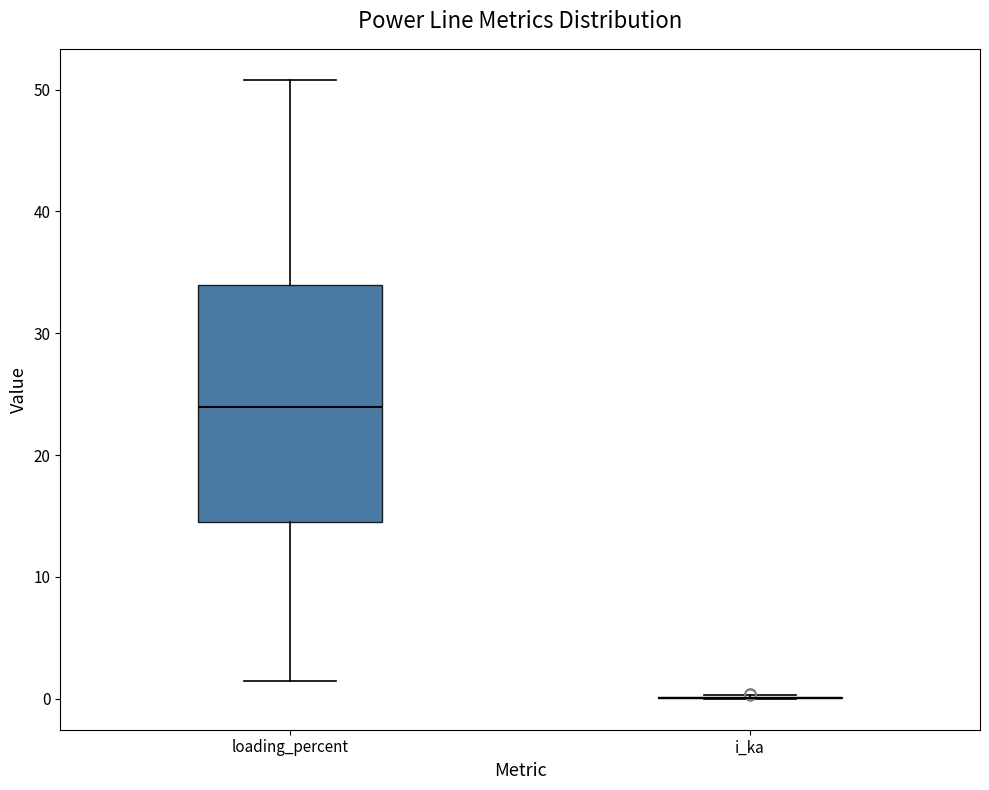

Reading left to right, read every box against the y-axis: the position of its median line, the range the box covers, and the ends of its whiskers. The values are not printed on the chart, so give them approximately, as read against the axis.

loading_percent: median 24, box 15 to 34, whiskers 1 to 51
i_ka: box collapsed to a line at 0, whiskers 0 to 0